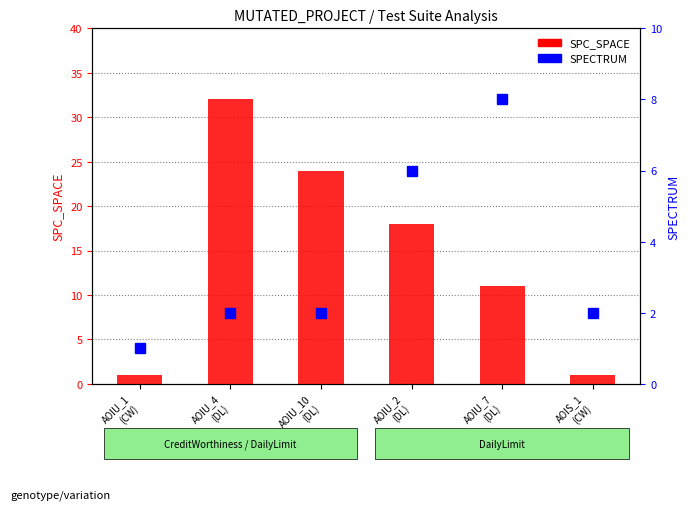

Is it true that SPECTRUM equals 8 at AOIU_7
(DL)?

True